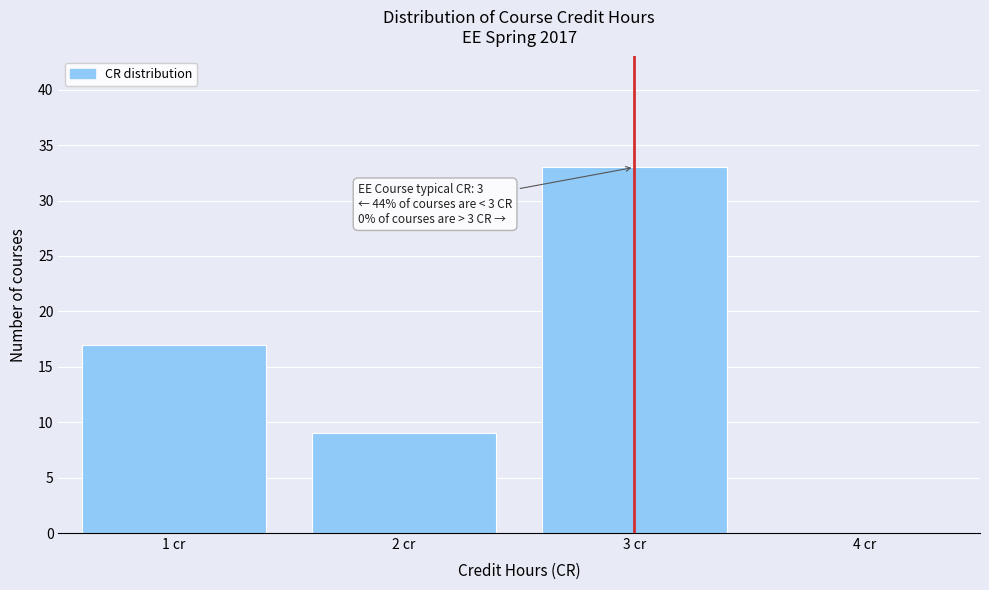

Which range on the x-axis has the tallest bar?

2.5 to 3.5